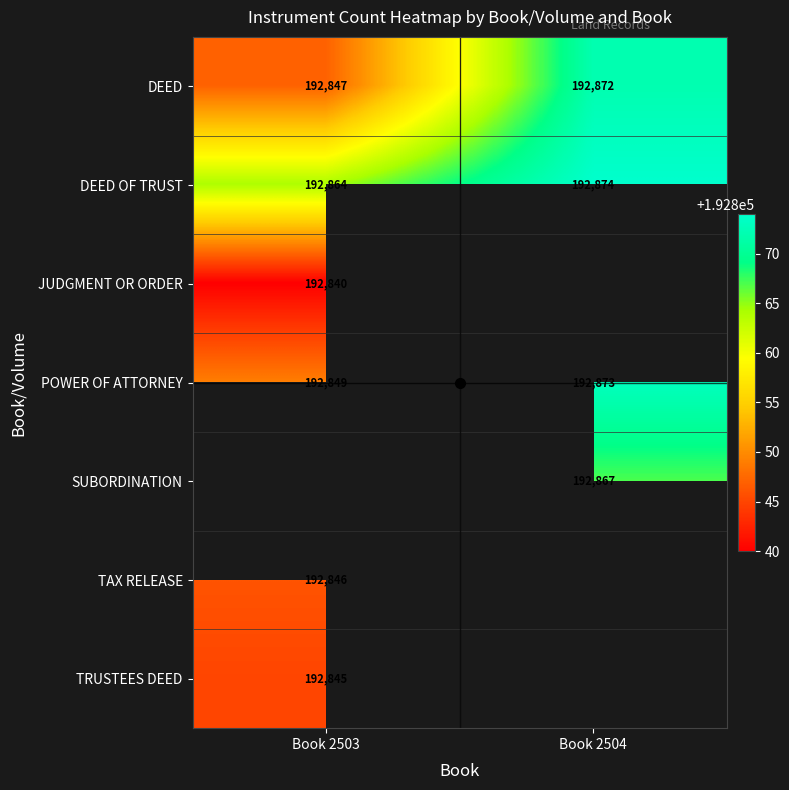

Rank the categories by DEED OF TRUST value from highest to lowest.

Book 2504, Book 2503